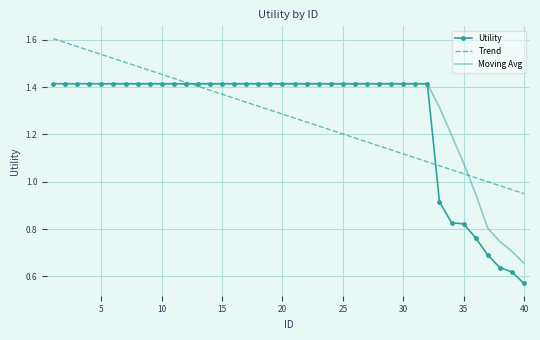

Reading left to right, what are all the values shown in this chart?

1=1.4	2=1.4	3=1.4	4=1.4	5=1.4	6=1.4	7=1.4	8=1.4	9=1.4	10=1.4	11=1.4	12=1.4	13=1.4	14=1.4	15=1.4	16=1.4	17=1.4	18=1.4	19=1.4	20=1.4	21=1.4	22=1.4	23=1.4	24=1.4	25=1.4	26=1.4	27=1.4	28=1.4	29=1.4	30=1.4	31=1.4	32=1.4	33=0.9	34=0.8	35=0.8	36=0.8	37=0.7	38=0.6	39=0.6	40=0.6